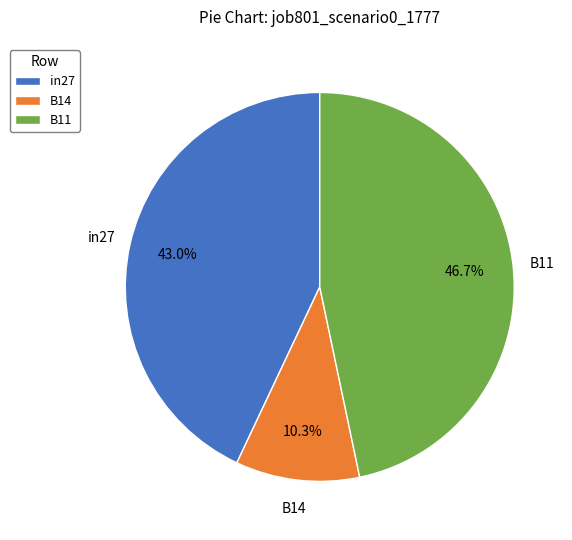

Is it true that in27 is 43% of the pie?

True